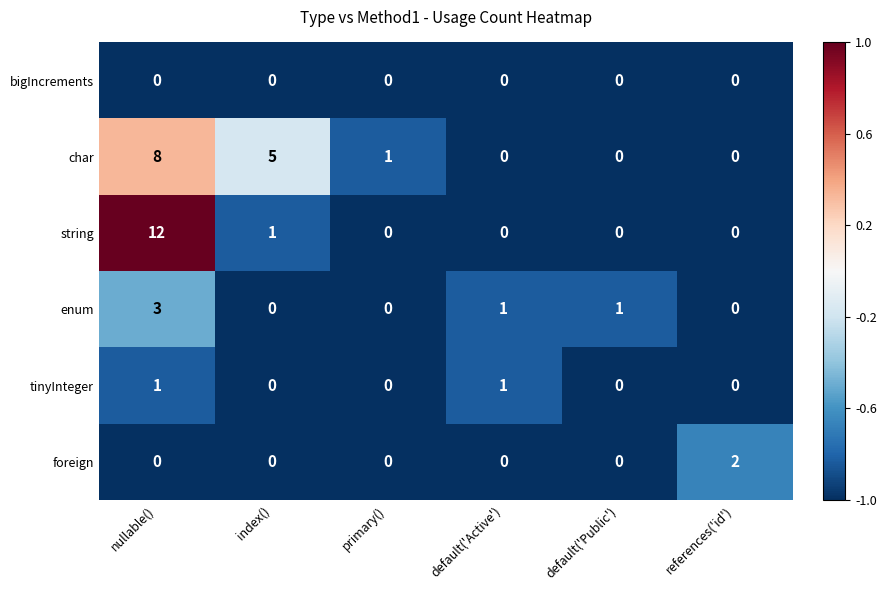

Where does the char series first go above 1?

nullable()